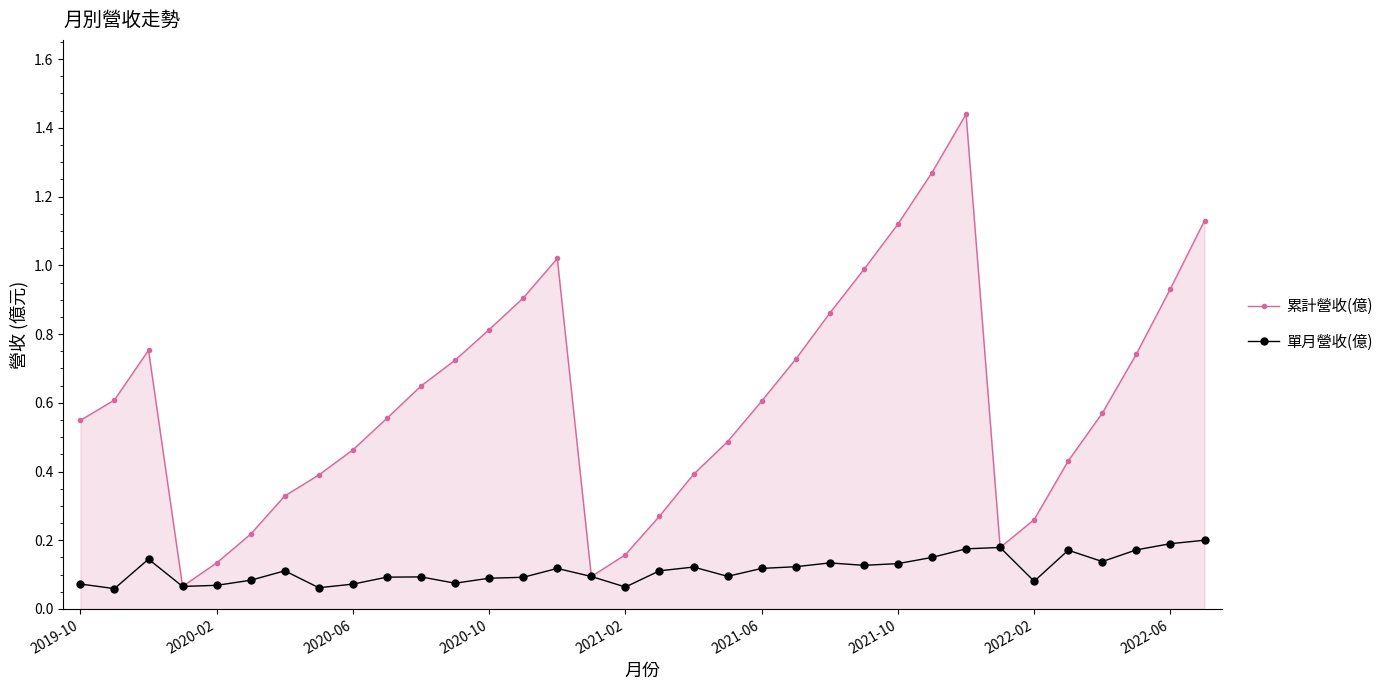

Which series has the widest spread of values?

累計營收(億)